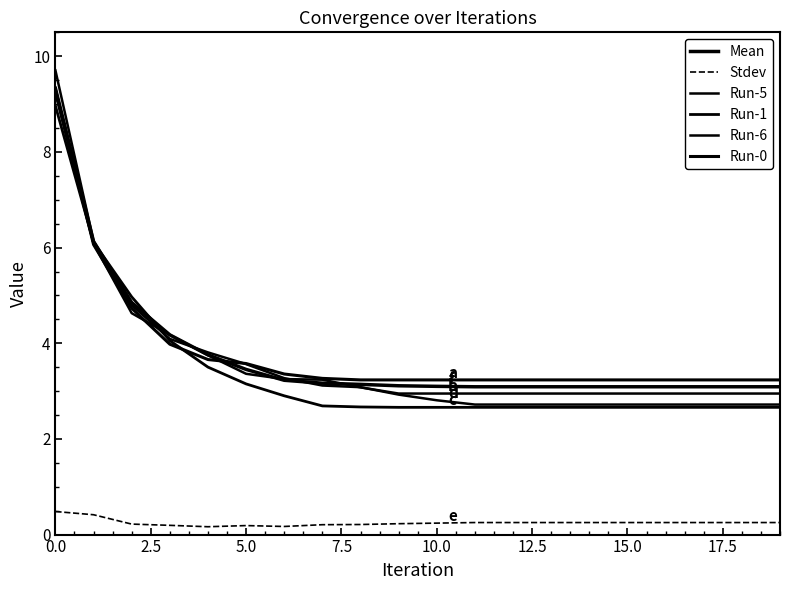

How many lines are shown in the chart?

6